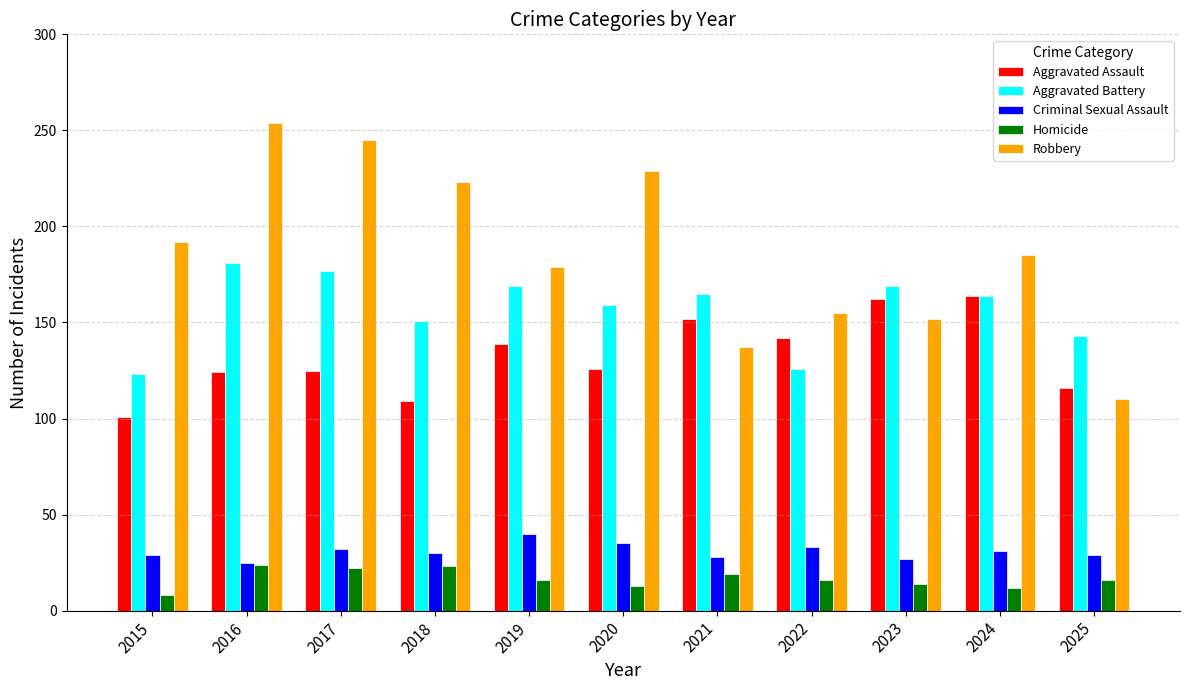

At how many categories does at least one series exceed 52?

11